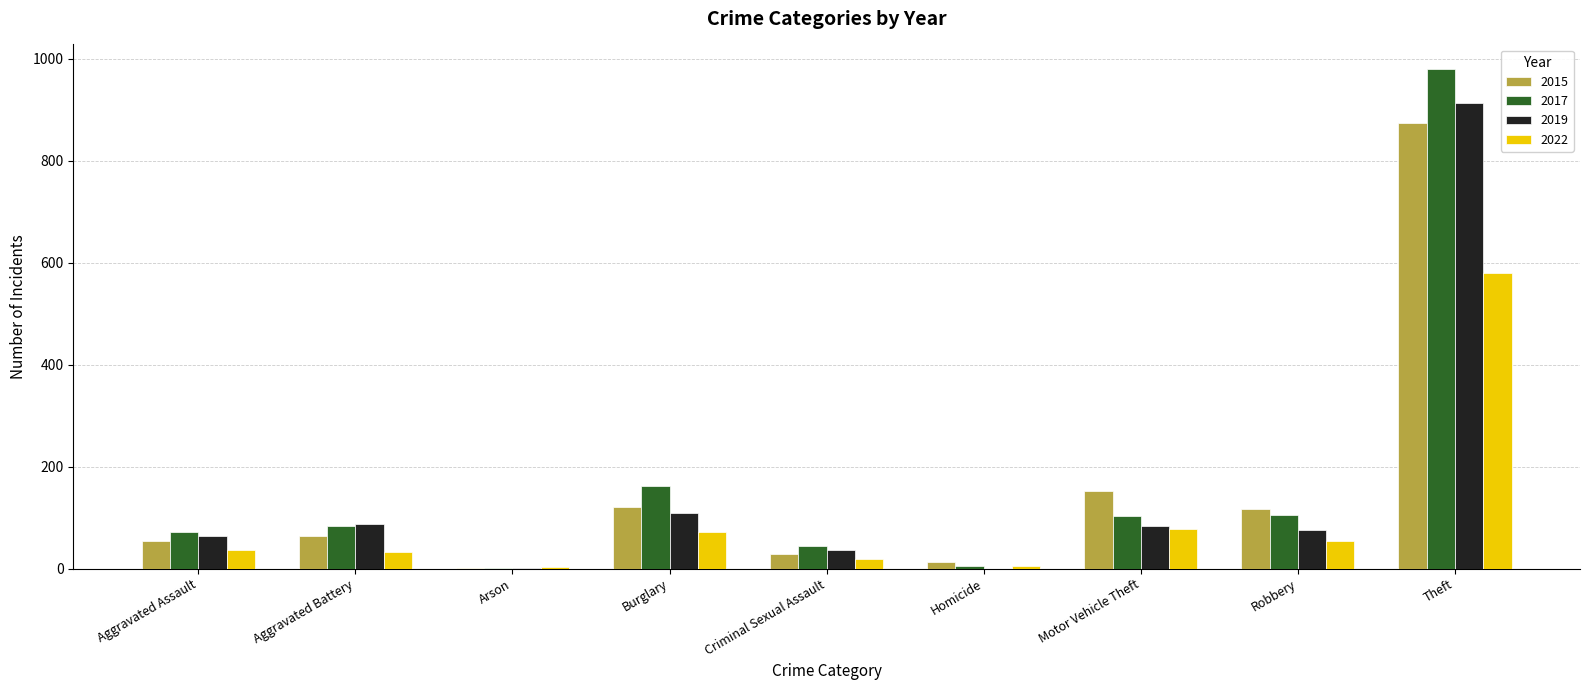

What are all the series names shown in the legend?

2015, 2017, 2019, 2022